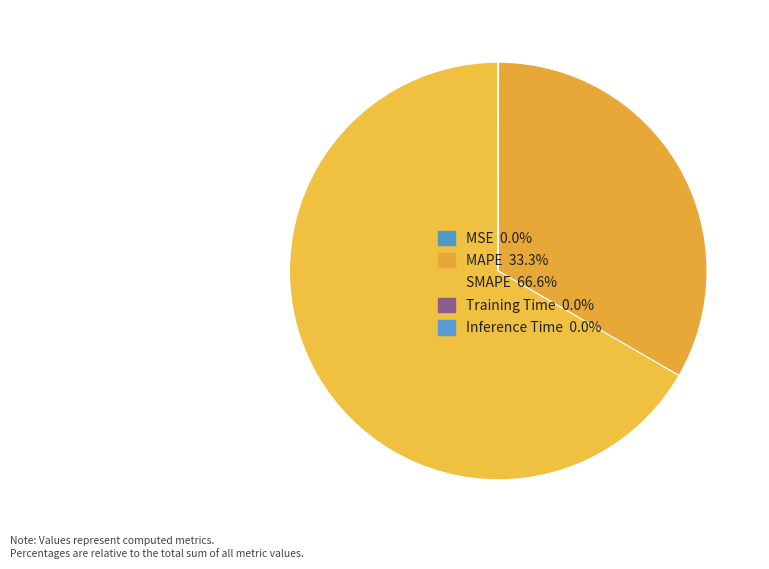

Which category has the smallest portion of the pie?

Training Time